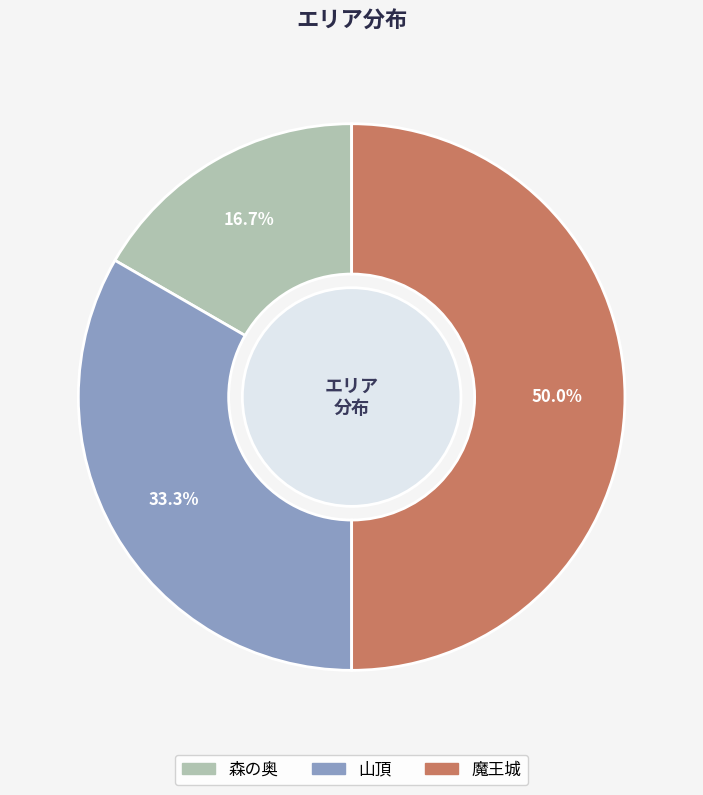

What percentage do 森の奥 and 魔王城 together represent?

66.7%